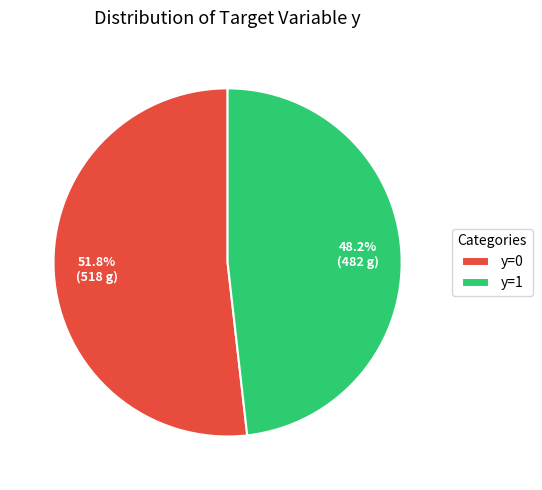

To the nearest percent, what is the average slice percentage?

50%